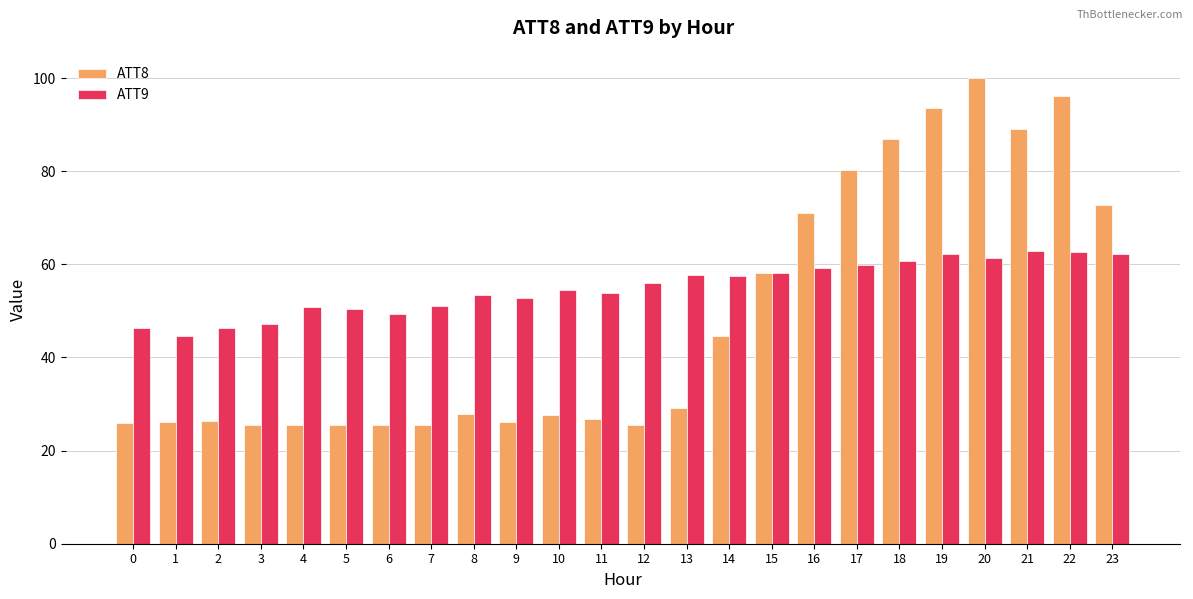

What is the value of the ATT8 bar at the 20th from the left?

93.5